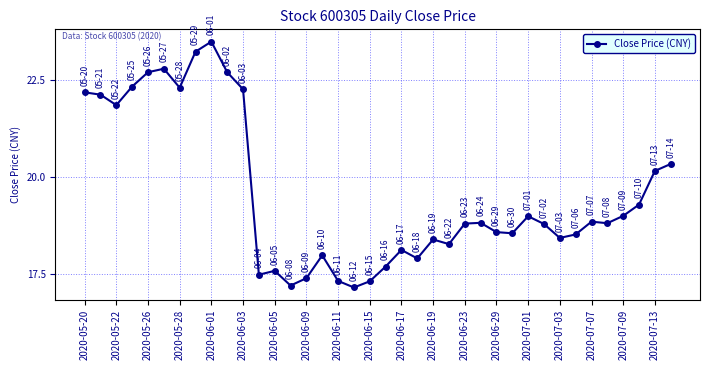

True or false: the data has more than 1 interior local peaks.

True